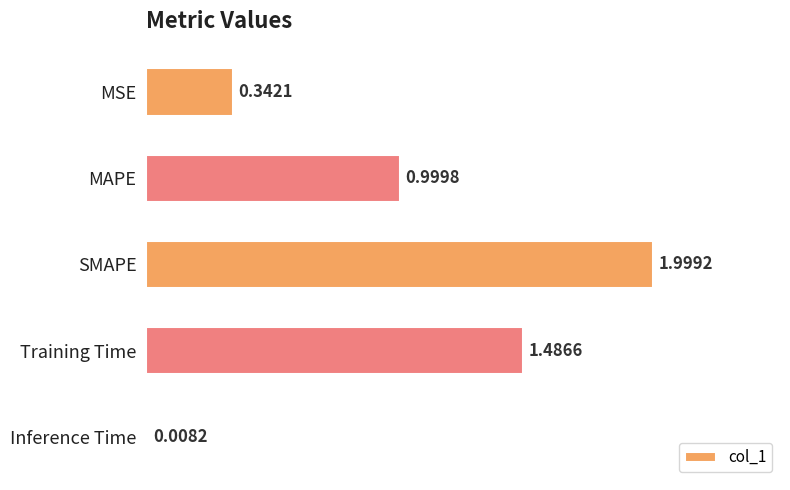

What is the label of the 1st bar from the bottom?

Inference Time